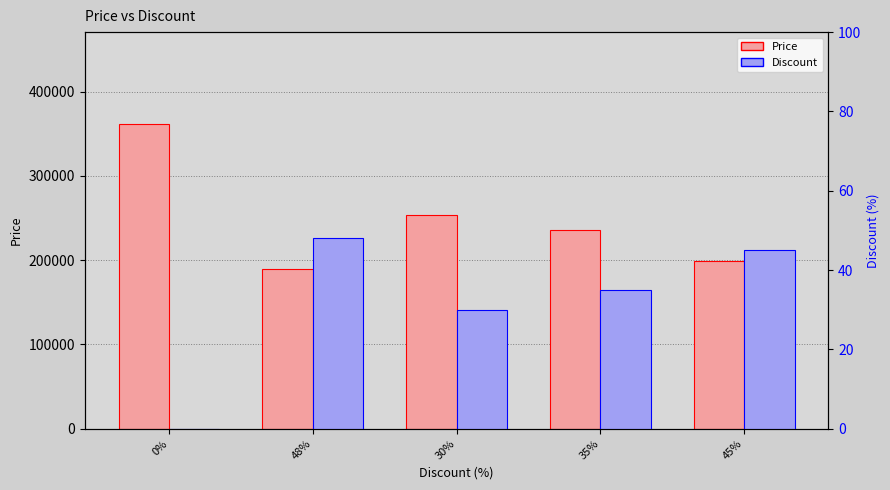

How many bars are there in each group?

2